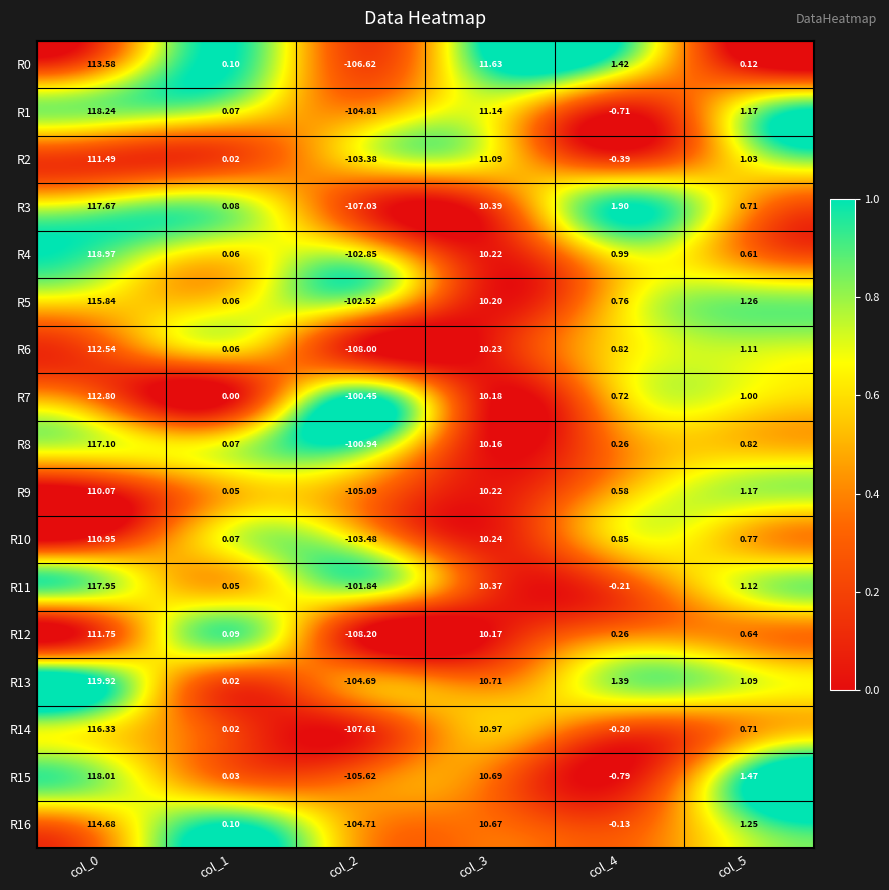

How many values in the R6 series are below 1?

3